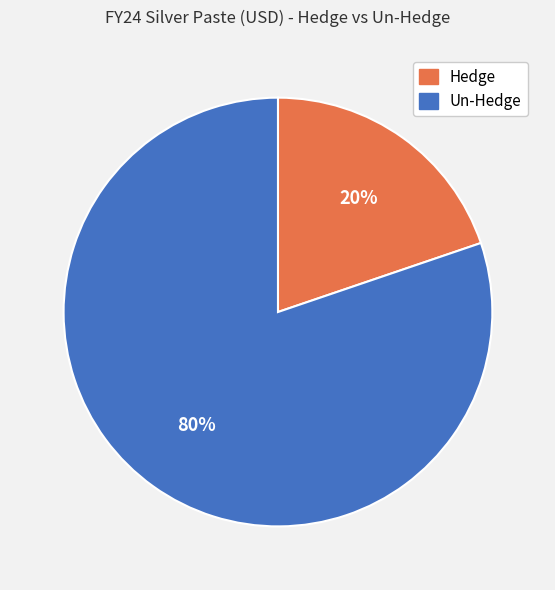

What percentage is the Hedge slice, to the nearest percent?

20%